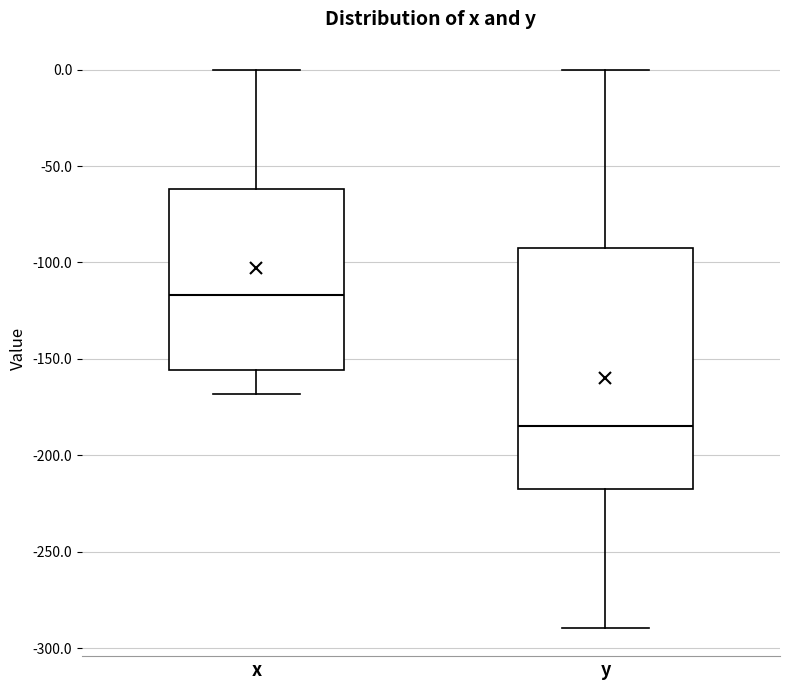

Reading left to right, read every box against the y-axis: the position of its median line, the range the box covers, and the ends of its whiskers. The values are not printed on the chart, so give them approximately, as read against the axis.

x: median -115, box -155 to -60, whiskers -170 to 0
y: median -185, box -220 to -90, whiskers -290 to 0